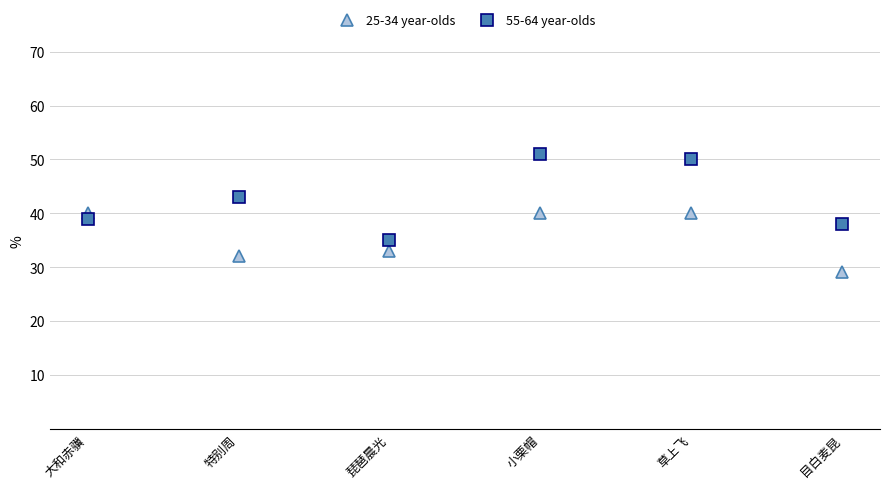

List the series in order of their peak value, highest first.

55-64 year-olds, 25-34 year-olds